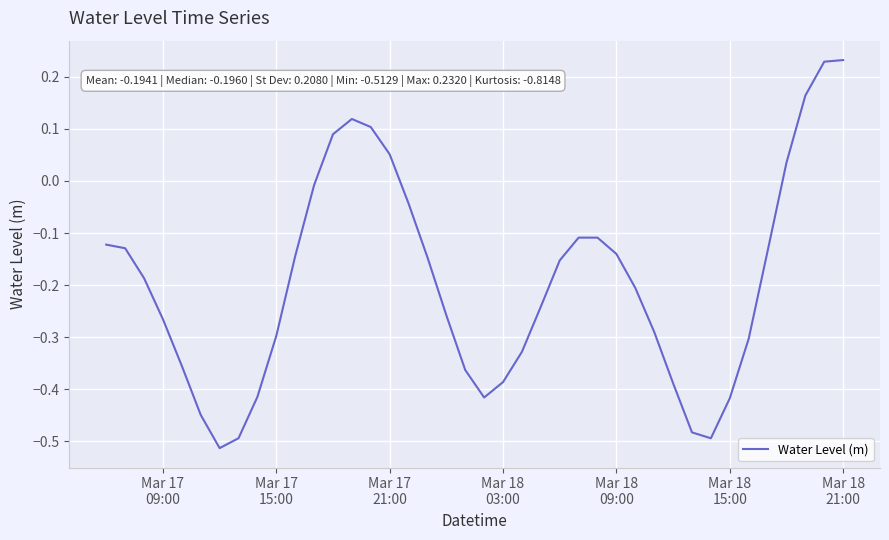

True or false: the data has more than 0 interior local peaks.

True